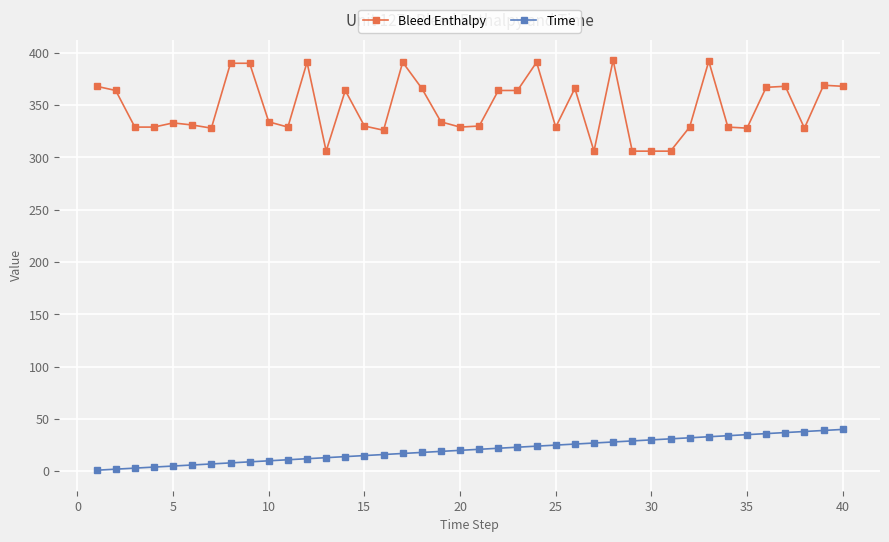

Which series has the largest range (max minus min)?

Bleed Enthalpy